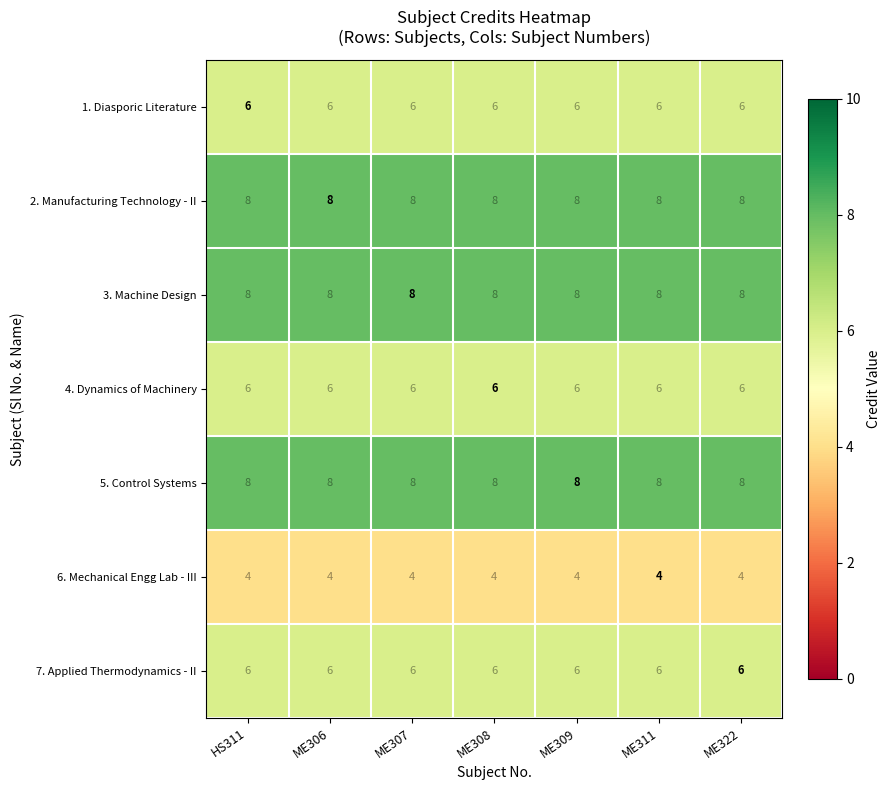

What is the spread (max minus min) of values at ME322?

4